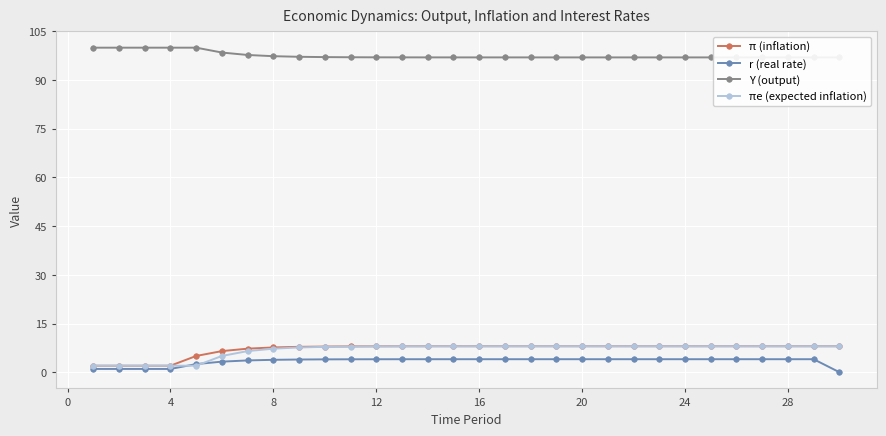

The πe (expected inflation) series shows 4.5 at 28. True or false?

False